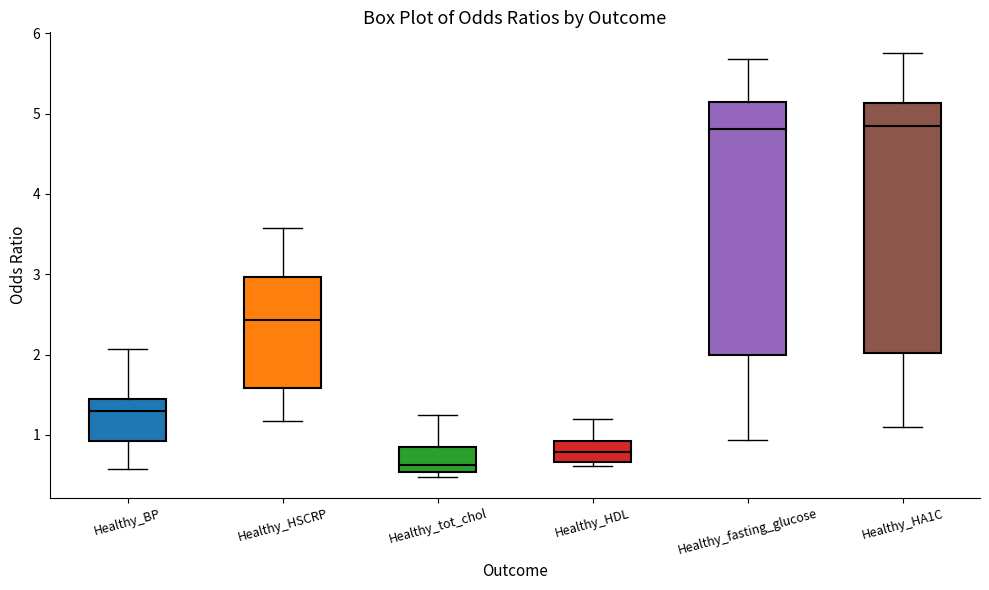

Reading left to right, read every box against the y-axis: the position of its median line, the range the box covers, and the ends of its whiskers. The values are not printed on the chart, so give them approximately, as read against the axis.

Healthy_BP: median 1.3, box 0.9 to 1.5, whiskers 0.6 to 2.1
Healthy_HSCRP: median 2.4, box 1.6 to 3.0, whiskers 1.2 to 3.6
Healthy_tot_chol: median 0.6, box 0.5 to 0.8, whiskers 0.5 (just below the box's lower edge) to 1.2
Healthy_HDL: median 0.8, box 0.7 to 0.9, whiskers 0.6 to 1.2
Healthy_fasting_glucose: median 4.8, box 2.0 to 5.2, whiskers 0.9 to 5.7
Healthy_HA1C: median 4.8, box 2.0 to 5.1, whiskers 1.1 to 5.7